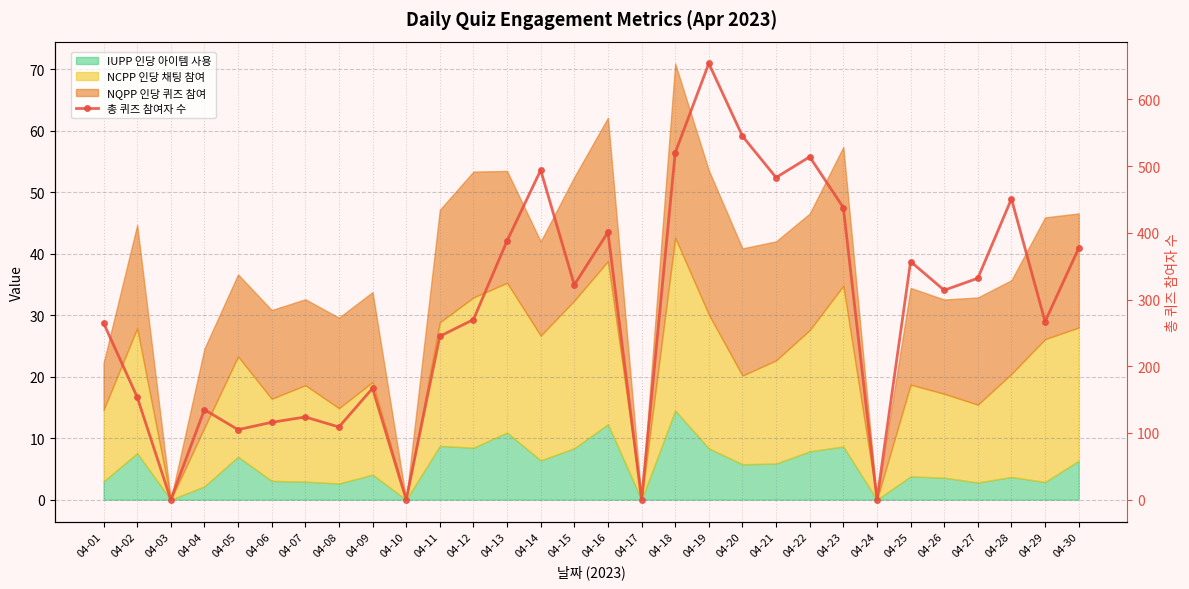

True or false: there are more than 2 points higher than both neighbors.

True